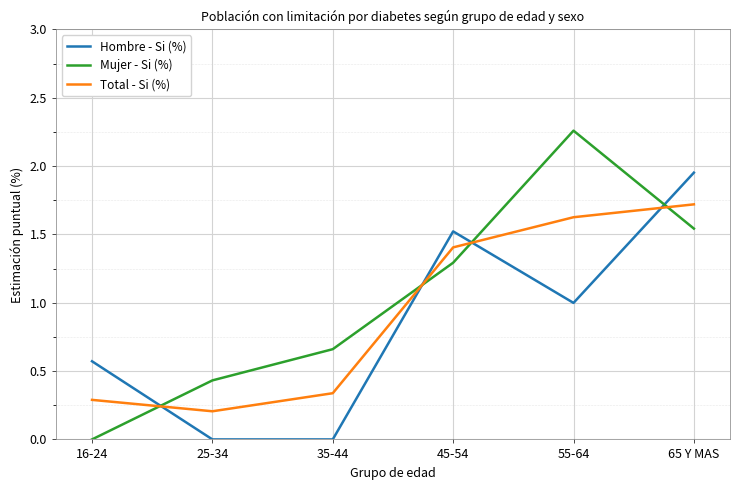

Which series has the widest spread of values?

Mujer - Si (%)